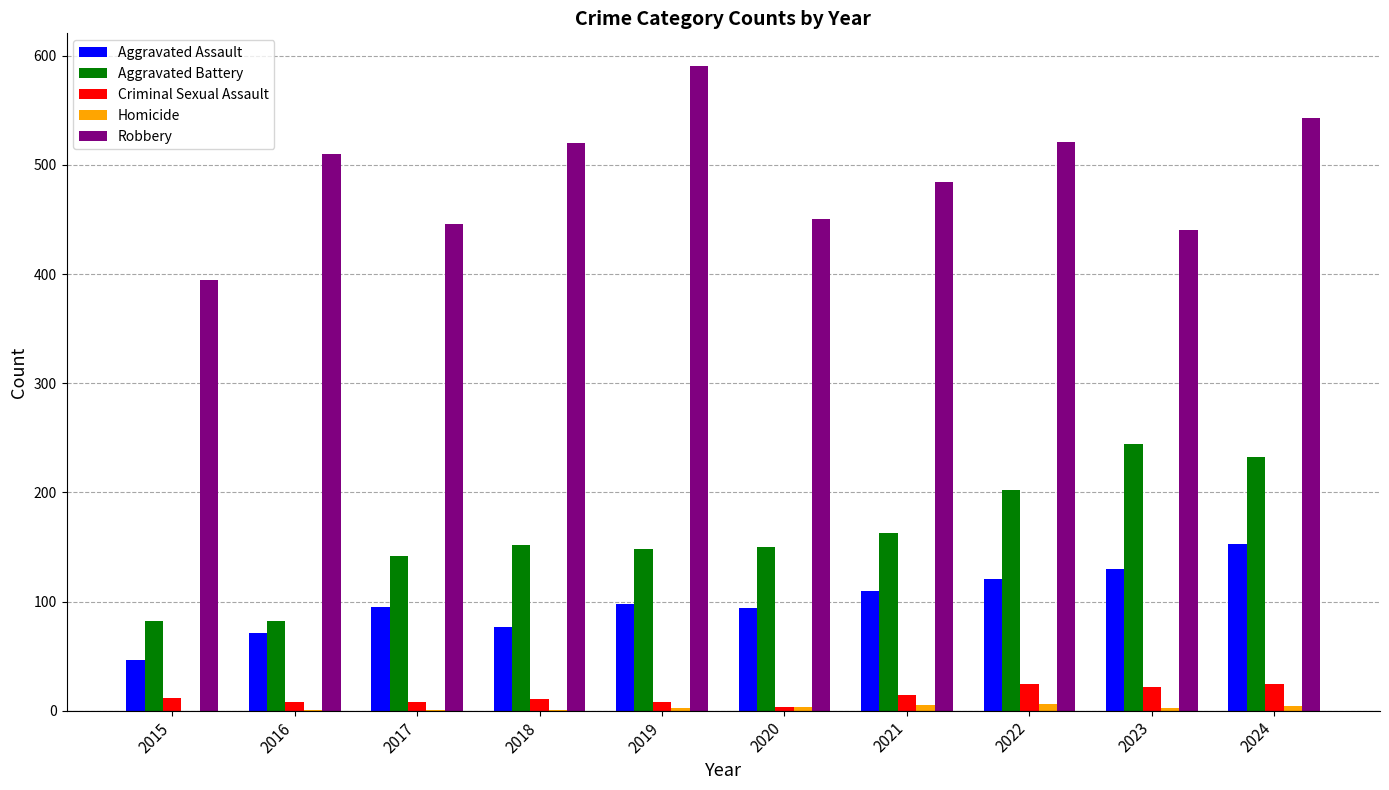

At which label is Robbery closest to 493?

2021